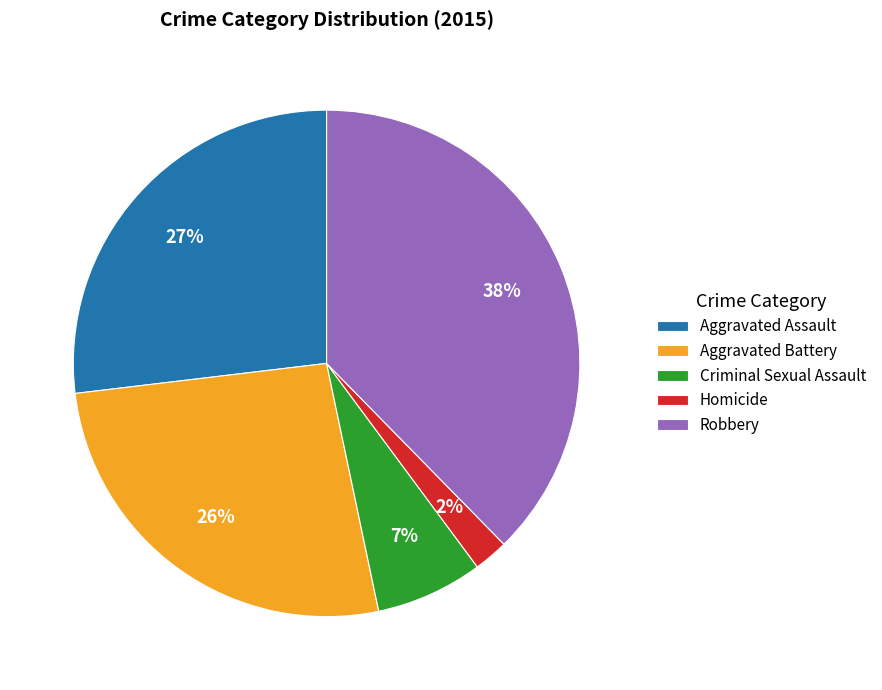

Count the number of slices in the pie.

5